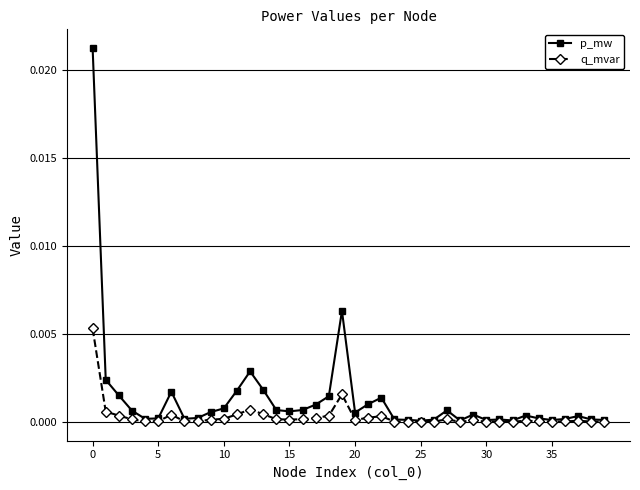

Which series has the largest range (max minus min)?

p_mw